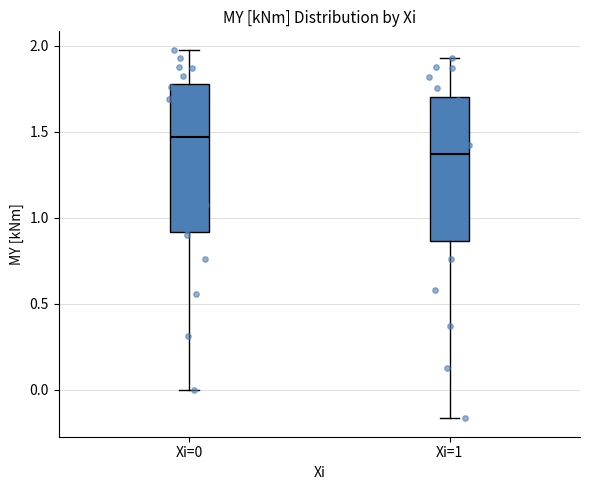

Reading left to right, transcribe this box plot: for each box, give where its median line is, the range the box spans, and where its two whiskers end, as read against the y-axis. The values are not printed on the chart, so give them approximately, as read against the axis.

Xi=0: median 1.45, box 0.90 to 1.80, whiskers 0.00 to 2.00
Xi=1: median 1.35, box 0.85 to 1.70, whiskers -0.15 to 1.95